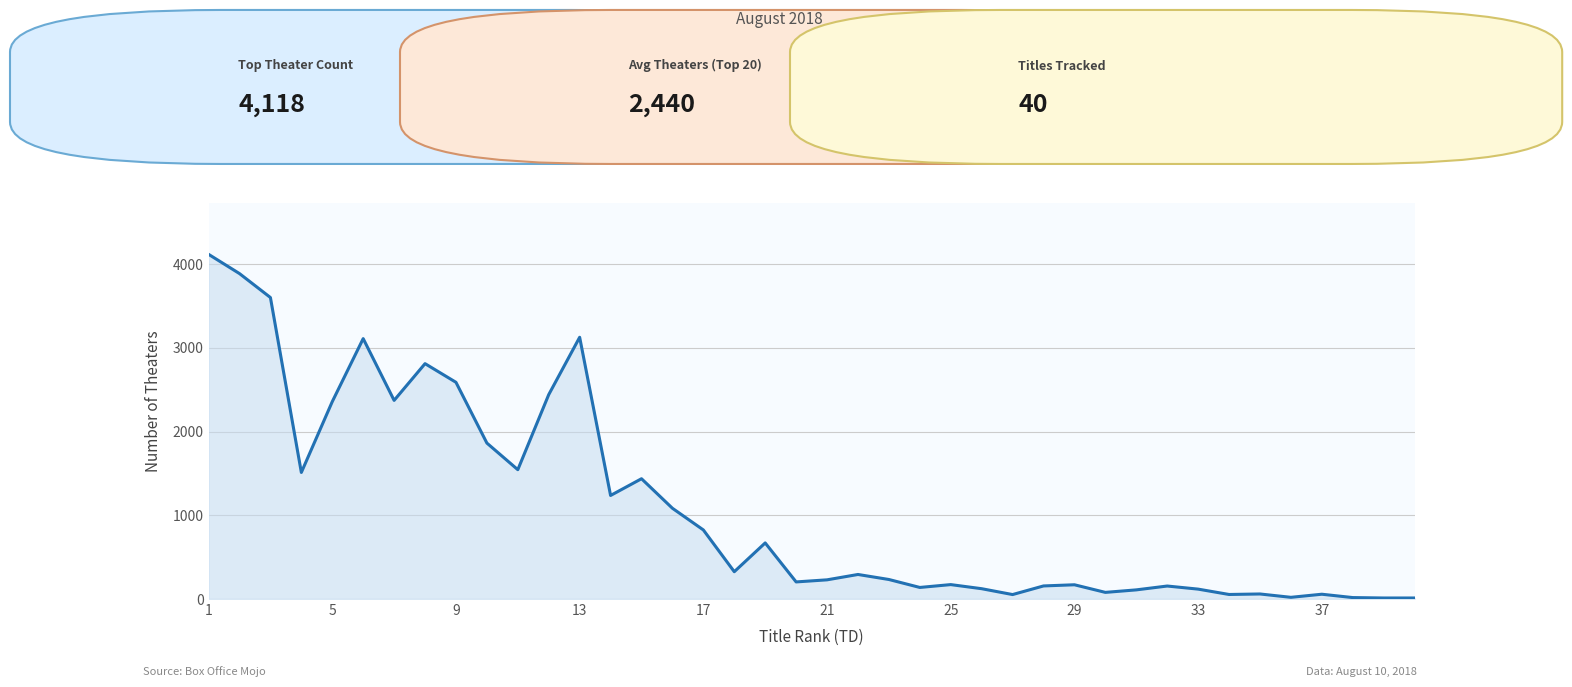

How many lines are shown in the chart?

1